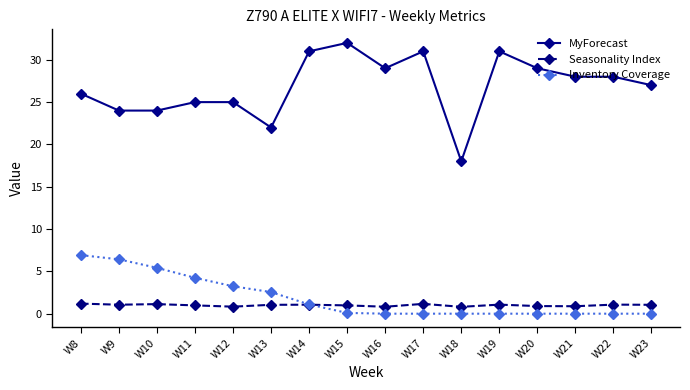

Count the number of categories in the chart.

16